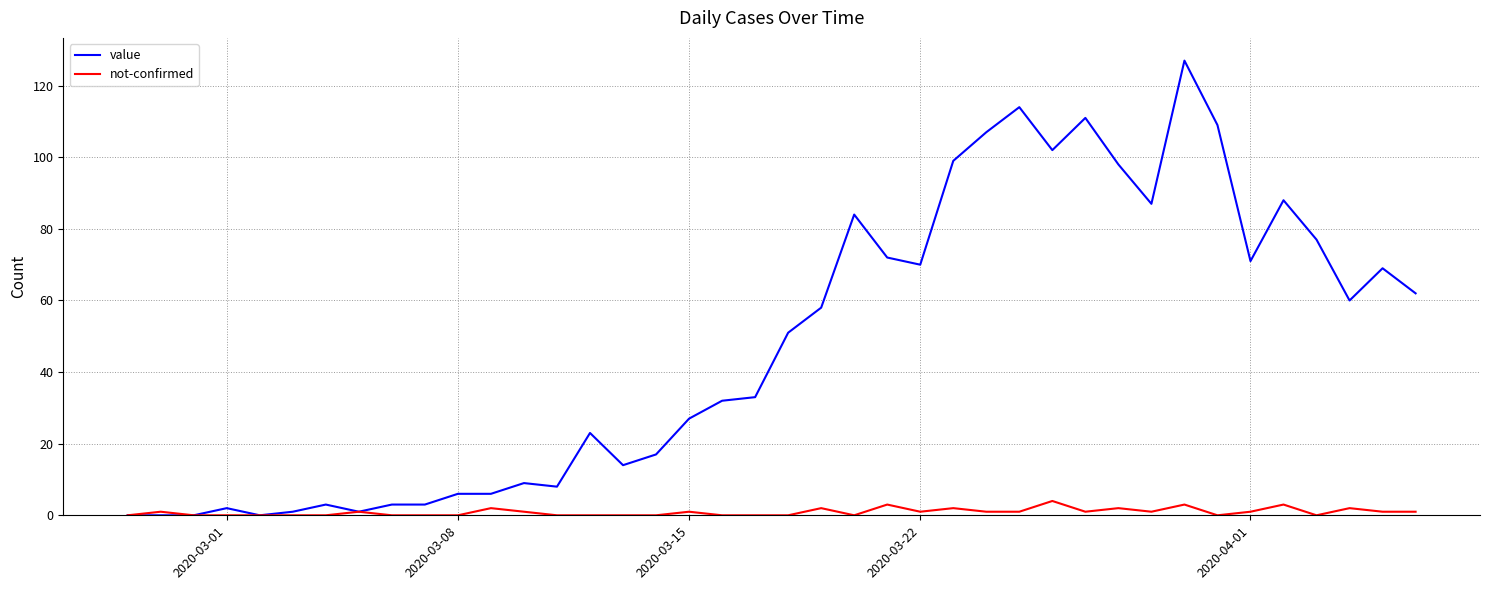

Rank the series by their maximum value, from lowest to highest.

not-confirmed, value